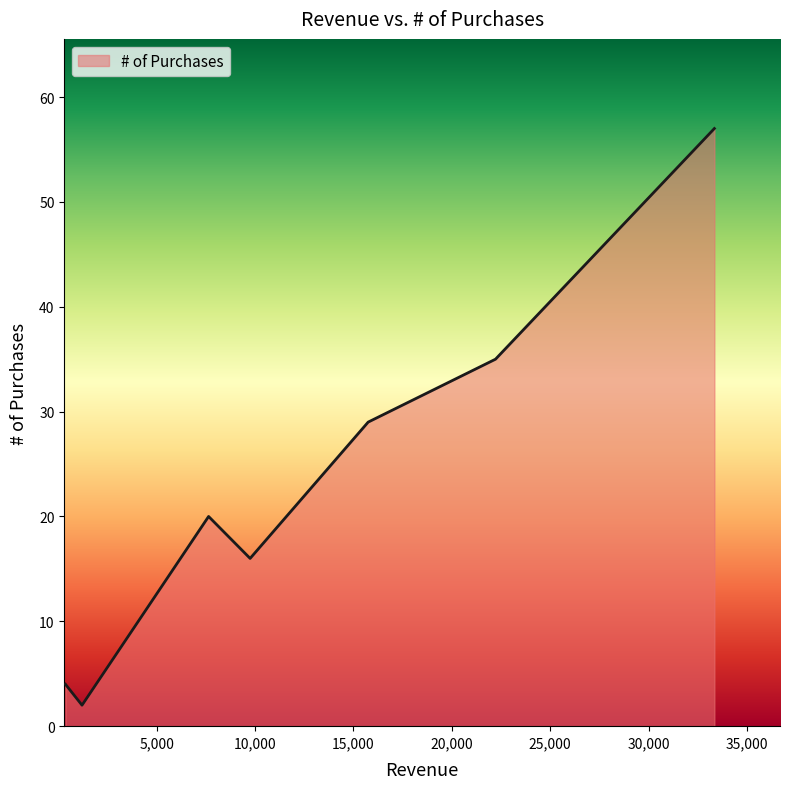

What is the difference between the maximum and minimum values?

55